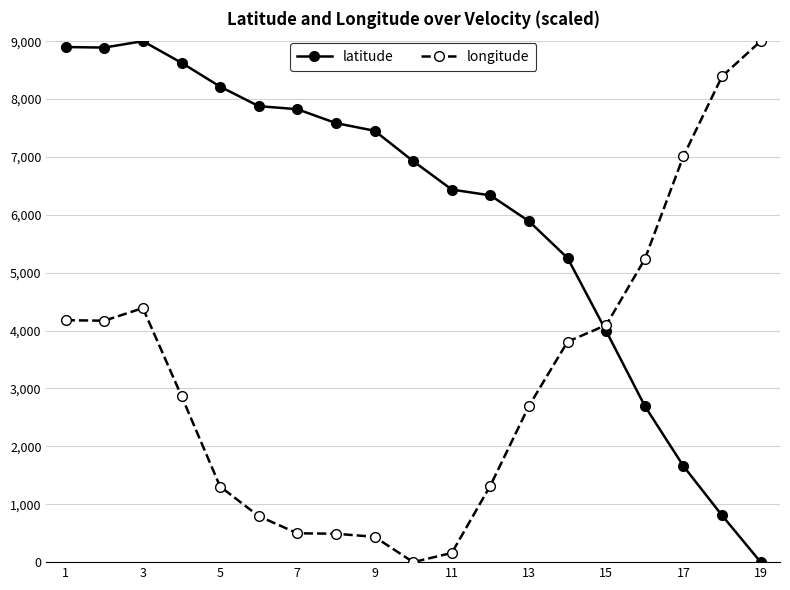

What is the value of the longitude point at the 9th from the left?

437.5